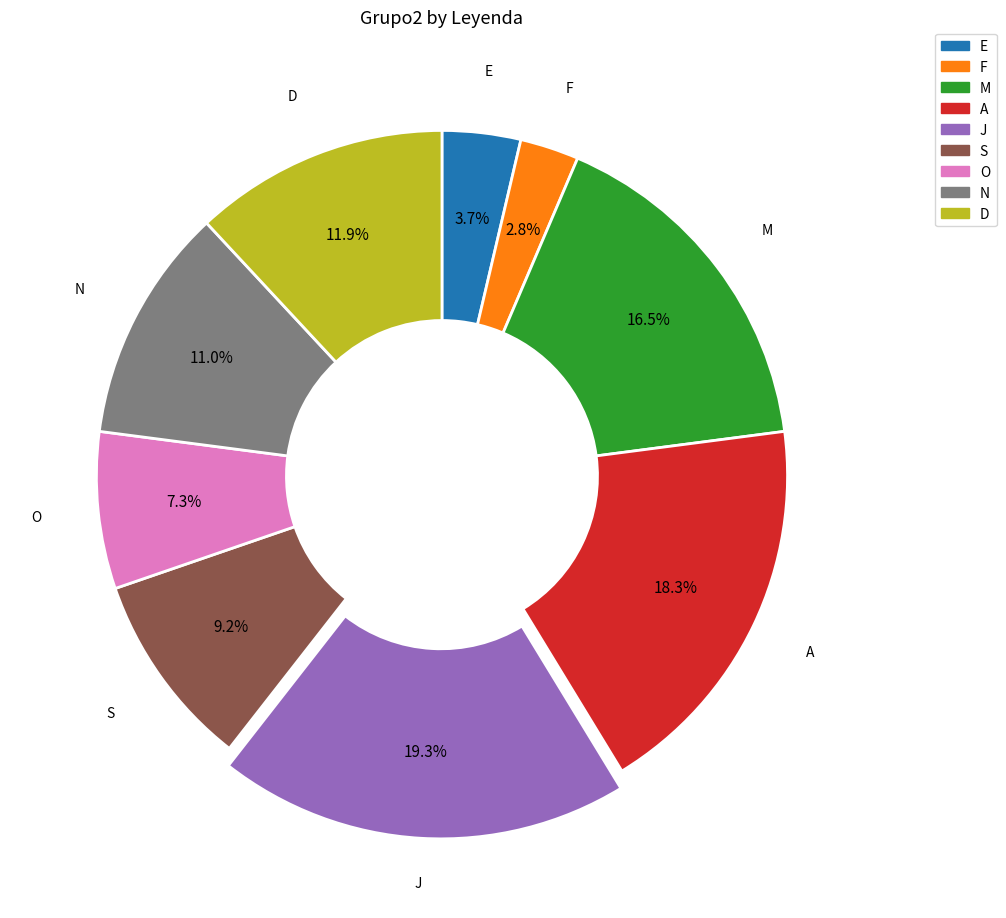

Is there any slice that represents more than half of the pie?

No